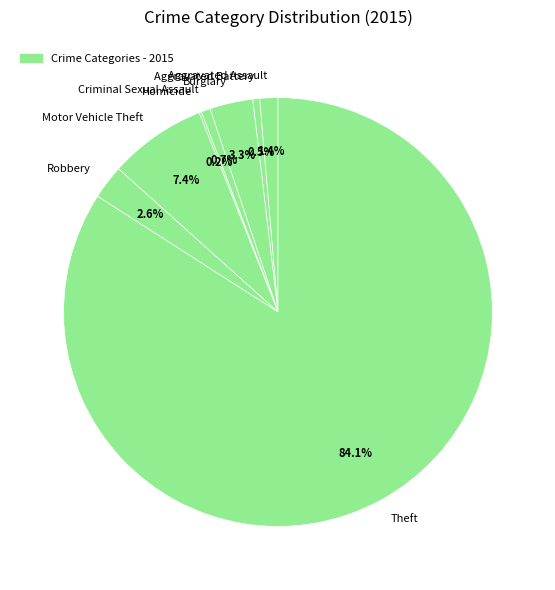

To the nearest percent, what is the difference between the largest and smallest slice percentages?

84%